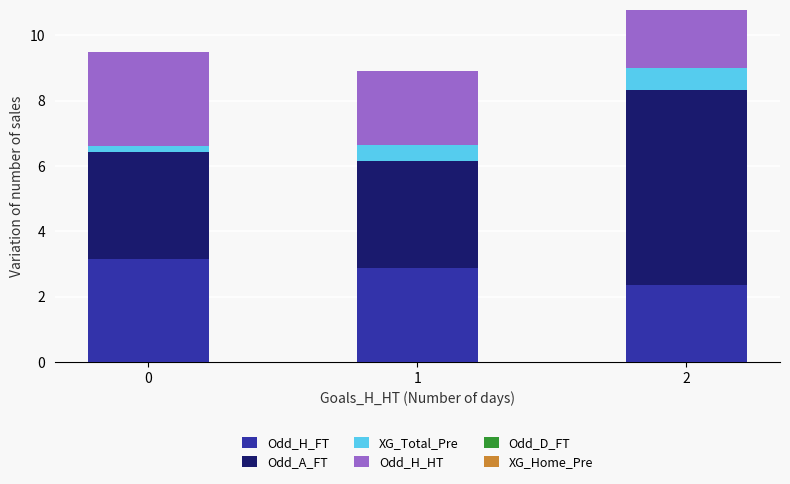

What is the value of the Odd_H_FT bar at the 3rd from the left?

2.4